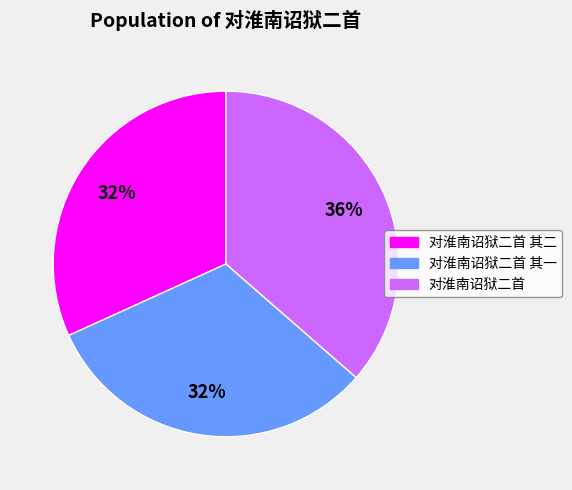

What is the largest slice in the pie chart?

对淮南诏狱二首